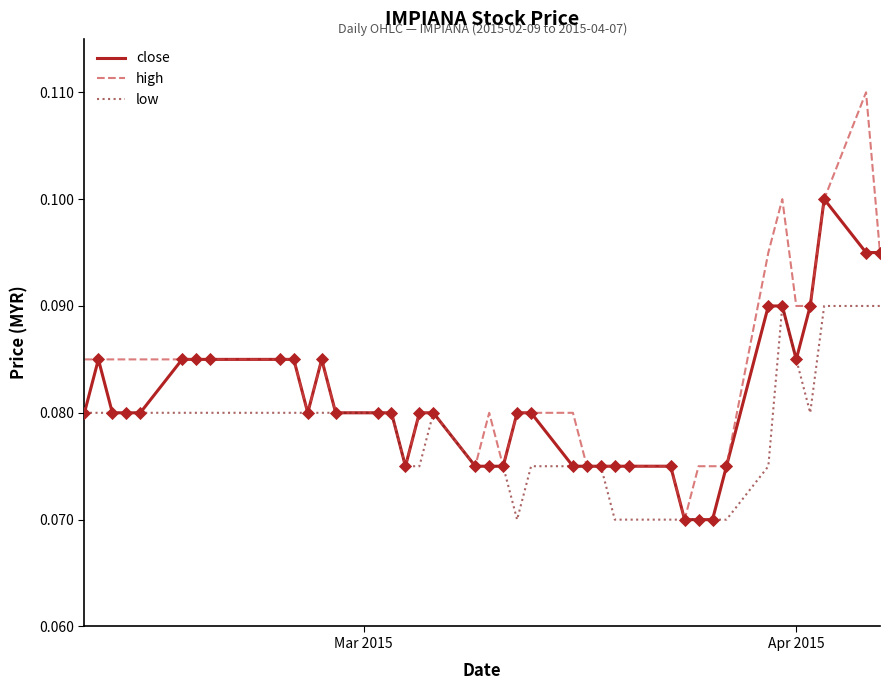

Which series has the largest range (max minus min)?

high